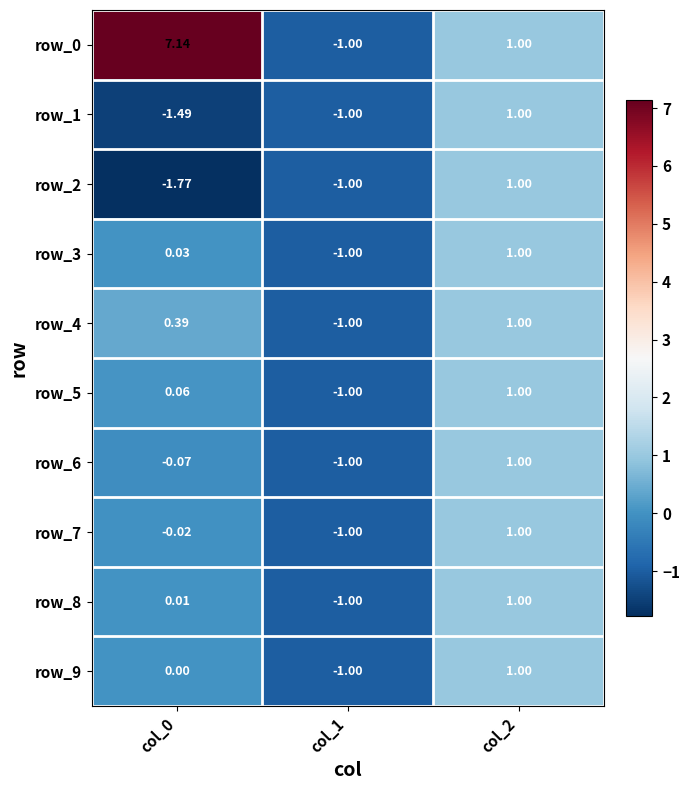

What is the total value across all series at col_2?

10.0